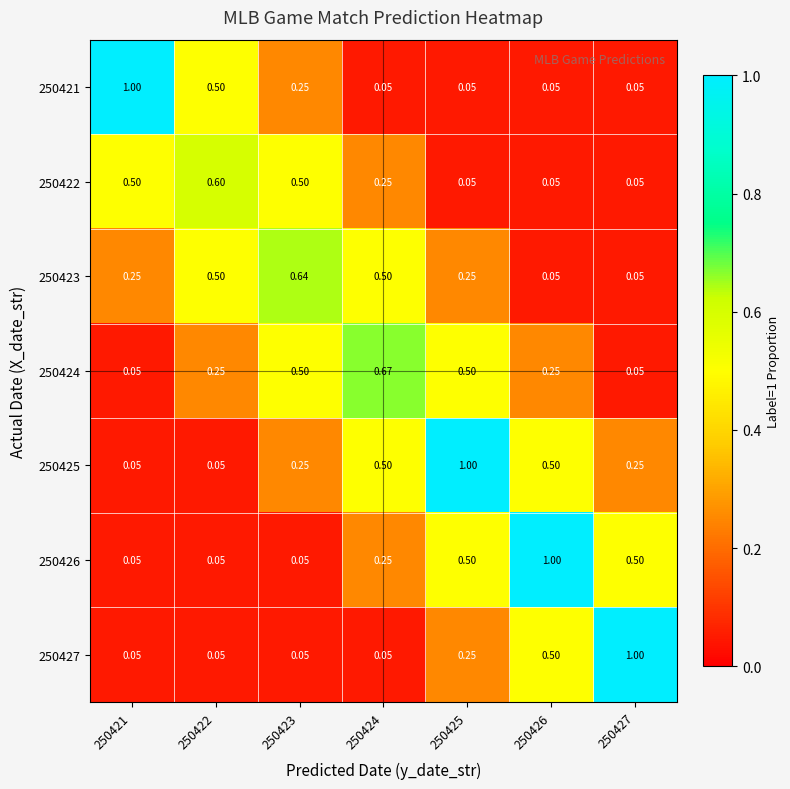

Is the value of 250427 at 250421 greater than the value of 250425 at 250426?

No